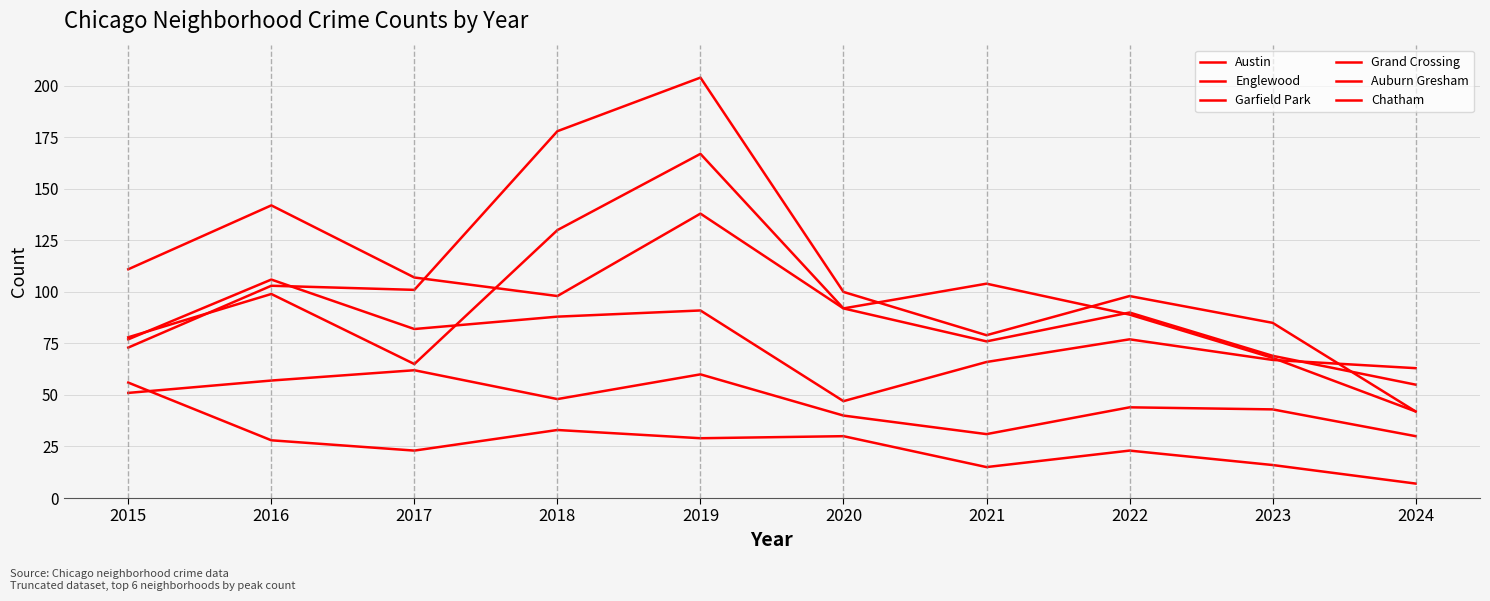

True or false: Grand Crossing and Auburn Gresham intersect in this chart.

False